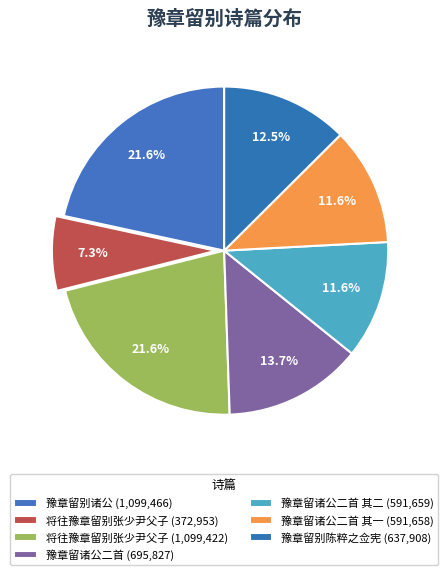

Count the number of slices in the pie.

7